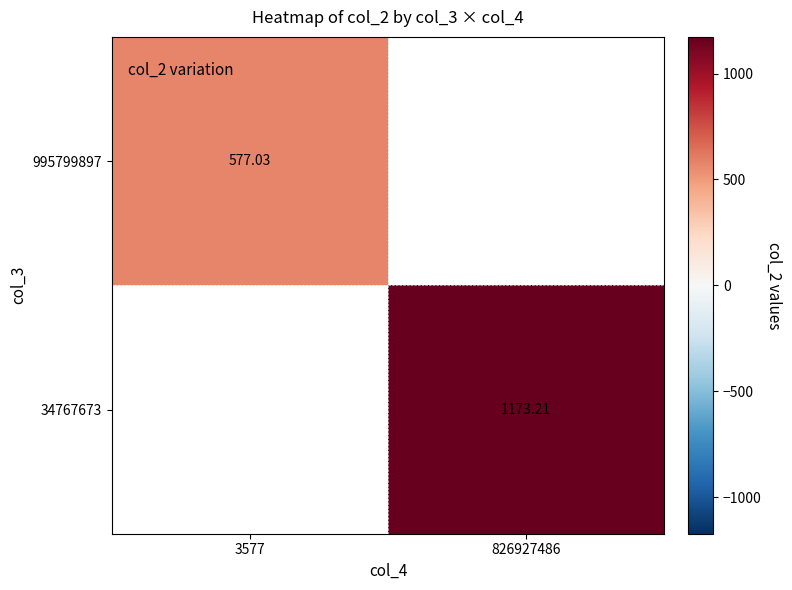

At which label does 34767673 first exceed 1173?

826927486